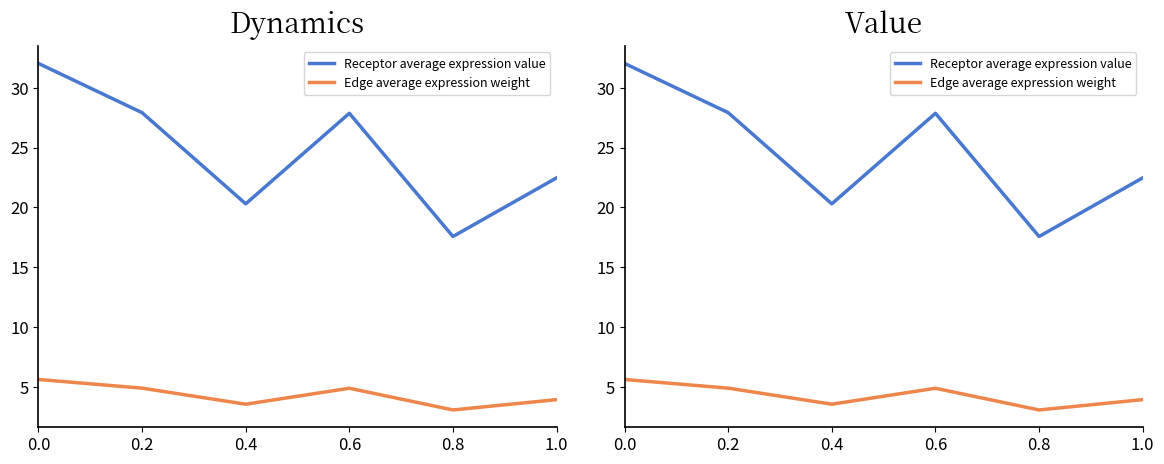

Which series has the largest range (max minus min)?

Receptor average expression value